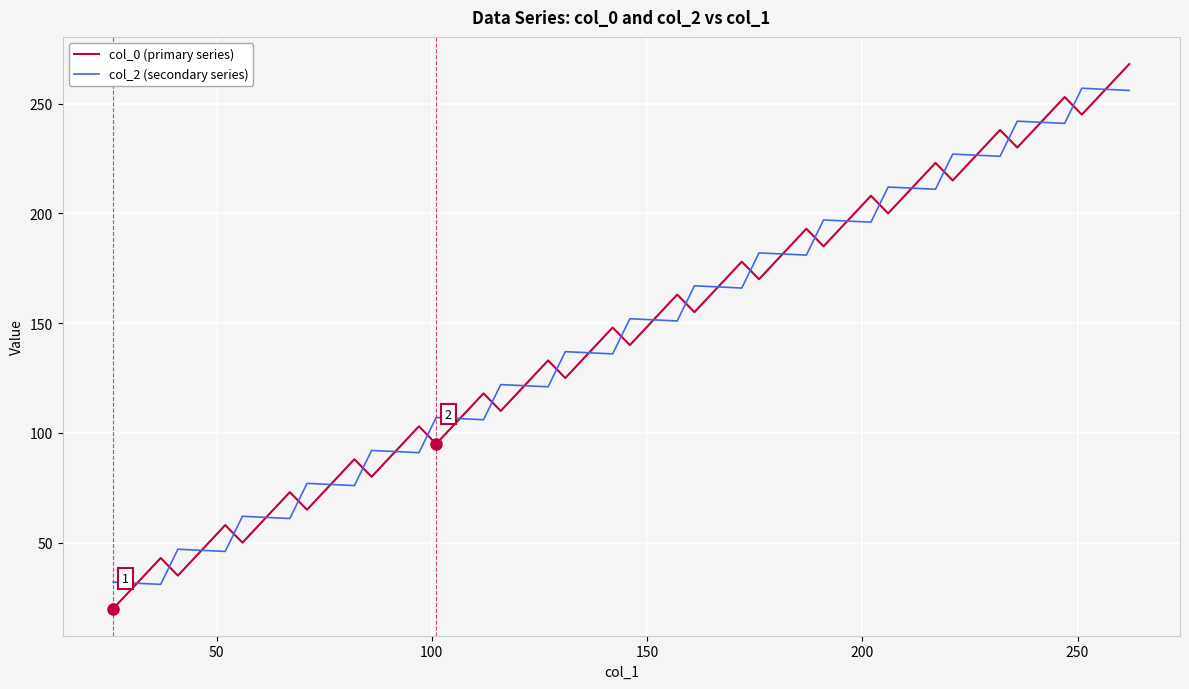

Rank the series by their maximum value, from highest to lowest.

col_0 (primary series), col_2 (secondary series)